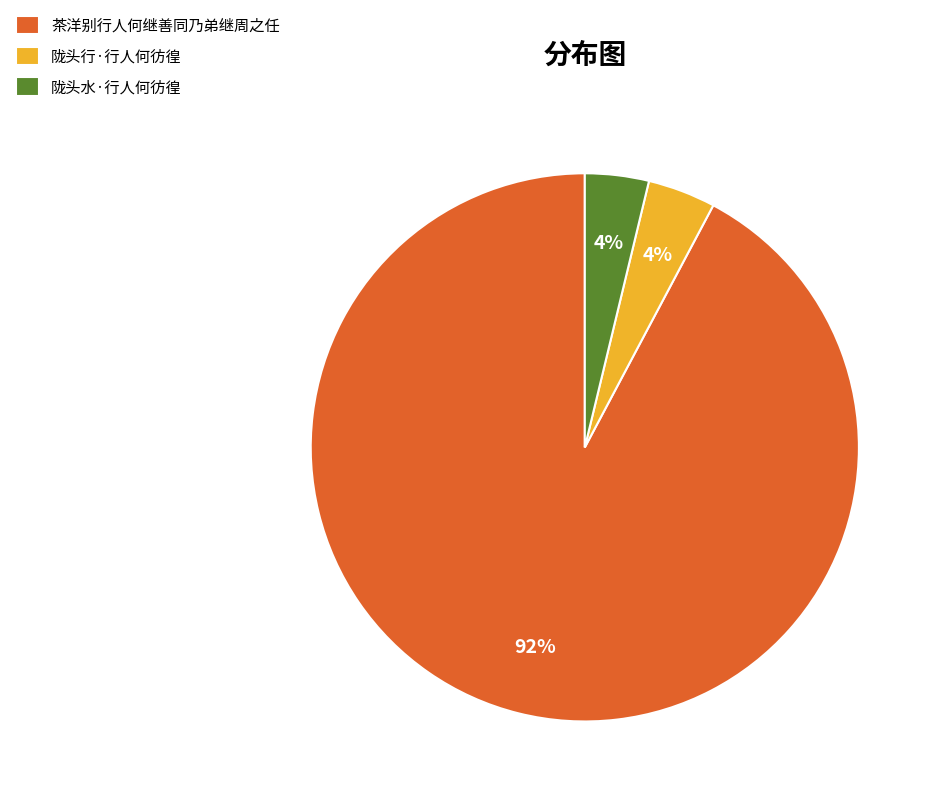

Does any single category account for the majority?

Yes